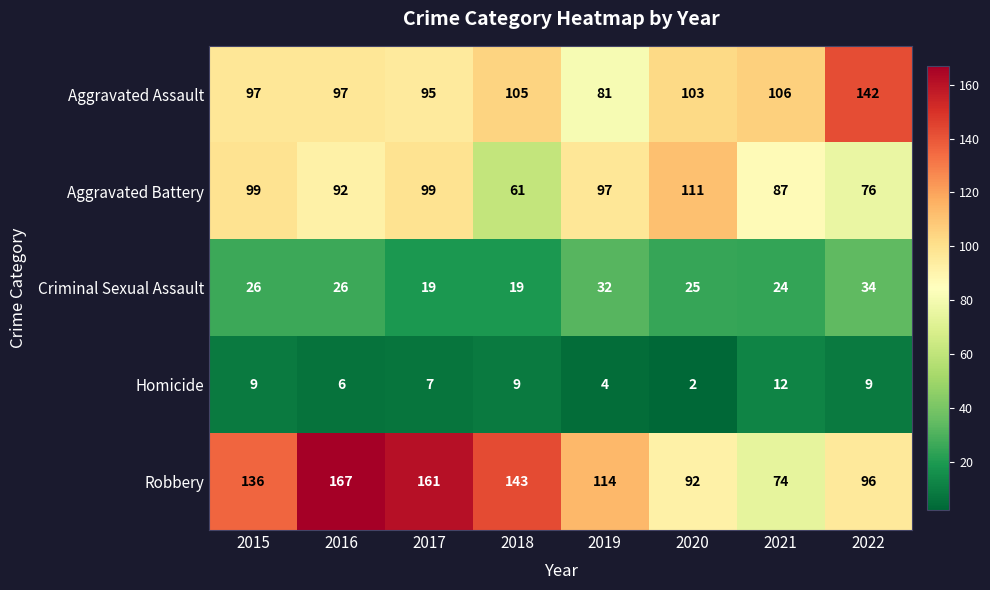

What is the minimum value shown in the chart?

2